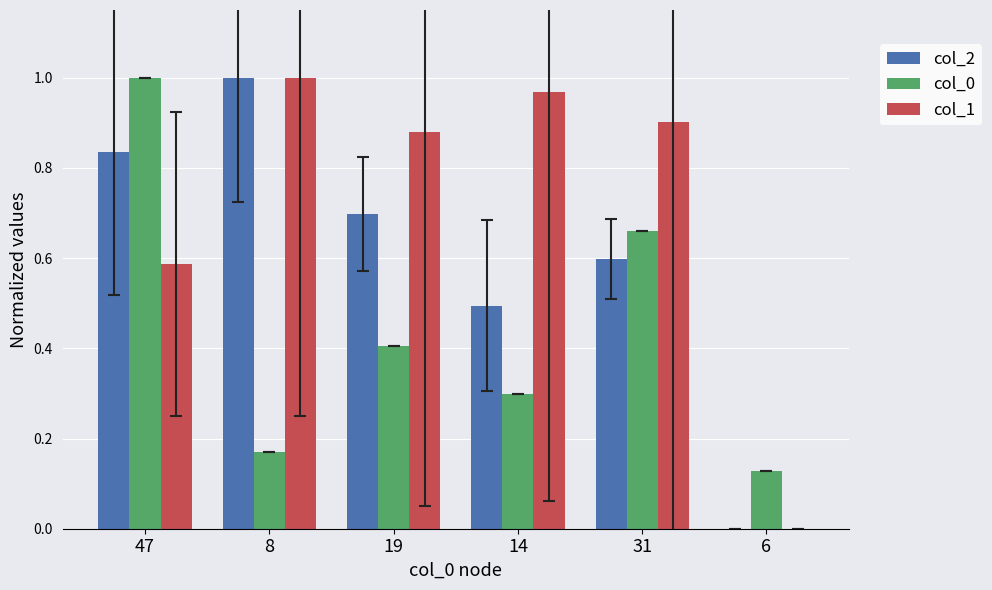

True or false: col_1 has a value of 1.0 at 8.

True